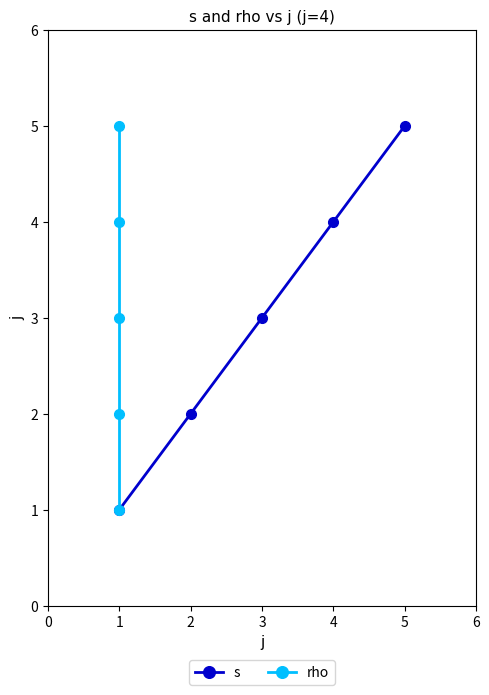

True or false: rho has more than 0 points higher than both neighbors.

False